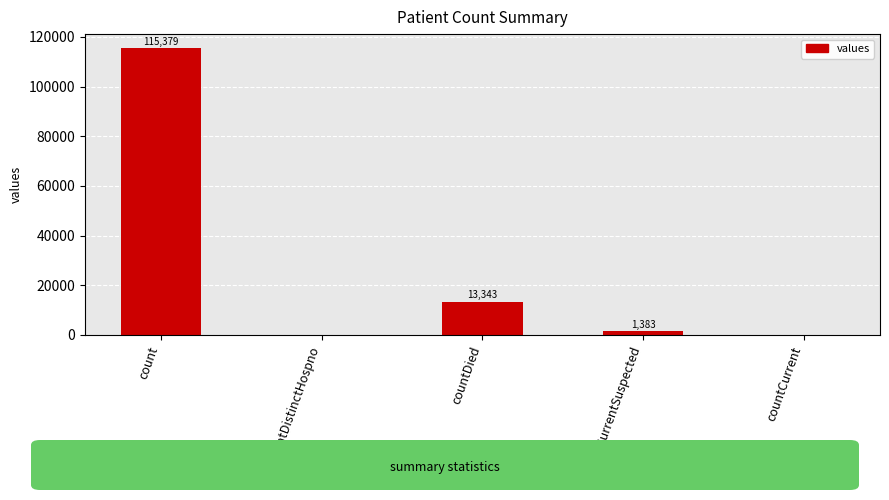

The value at count is 73130. True or false?

False